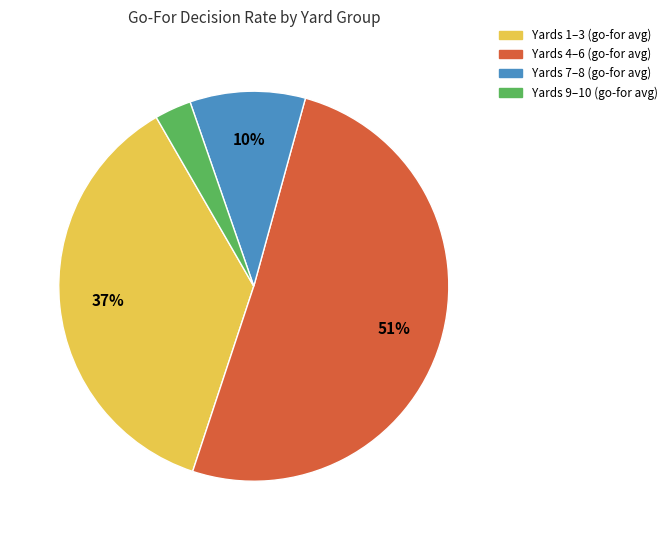

To the nearest percent, what is the average slice percentage?

25%